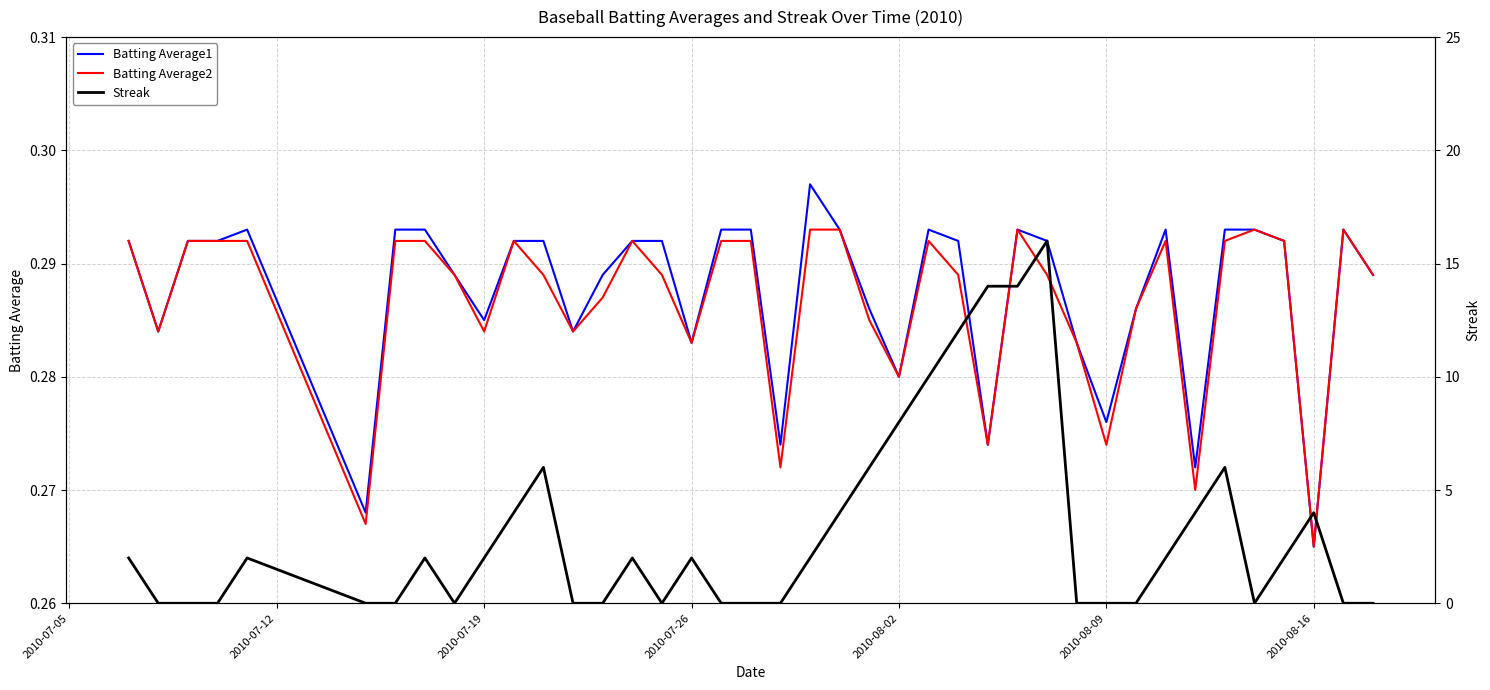

Which category has the lowest value in the Batting Average2 series?

2010-08-16